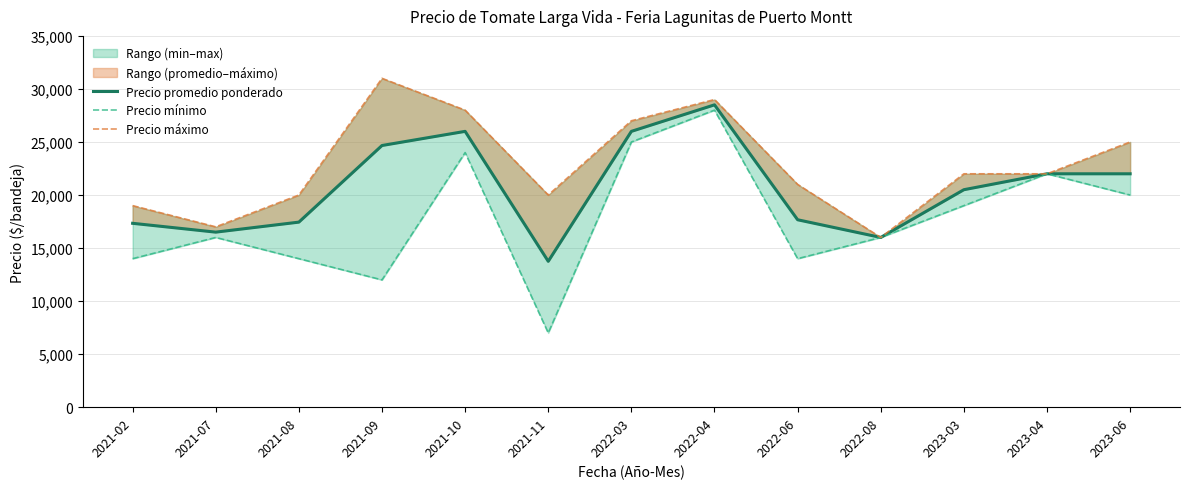

The Precio promedio ponderado series shows 9771 at 2022-06. True or false?

False